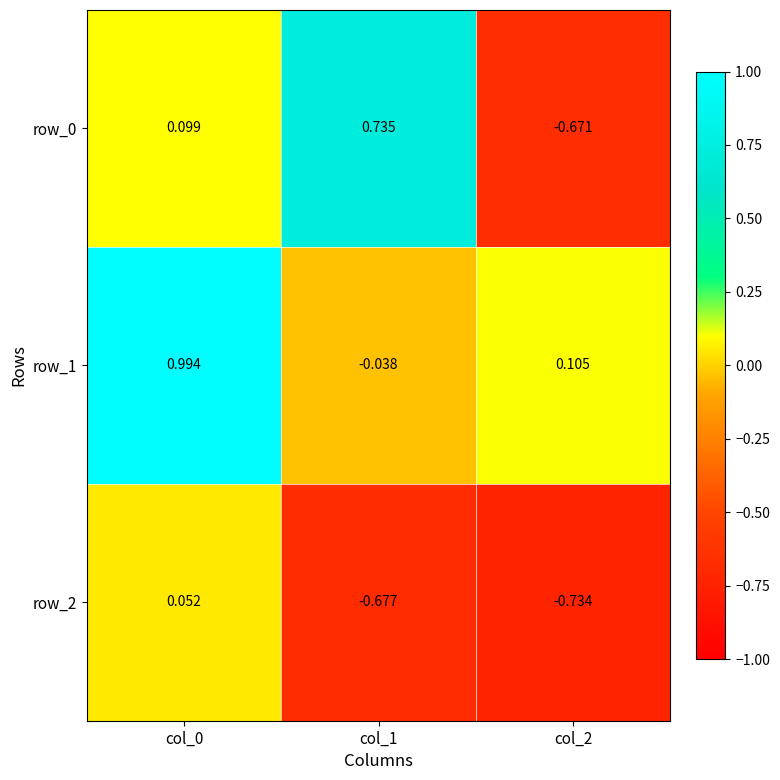

At which label does row_1 reach its minimum?

col_1